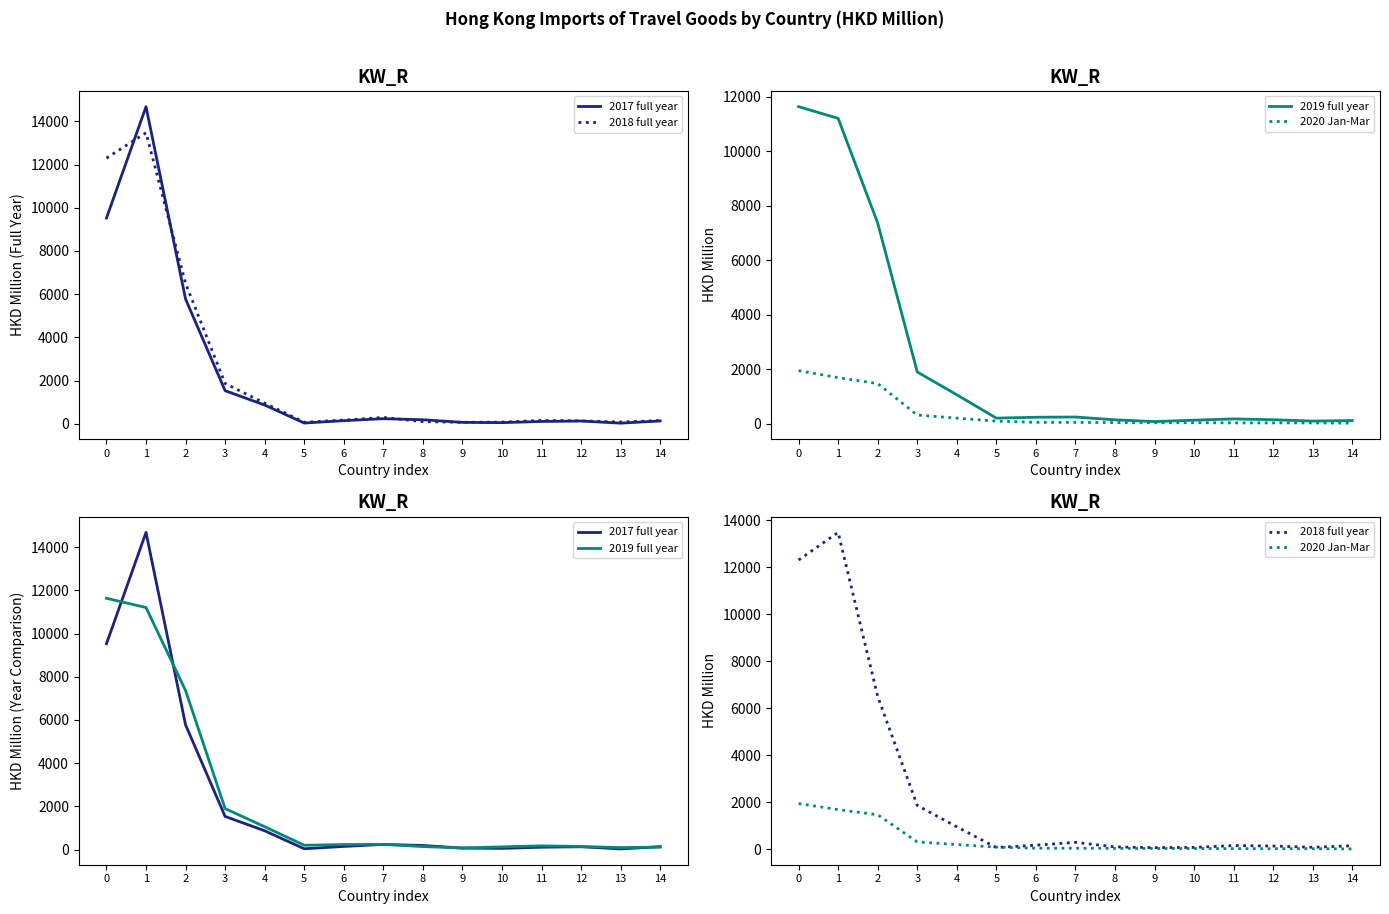

Between 2 and 4, which is larger?

2